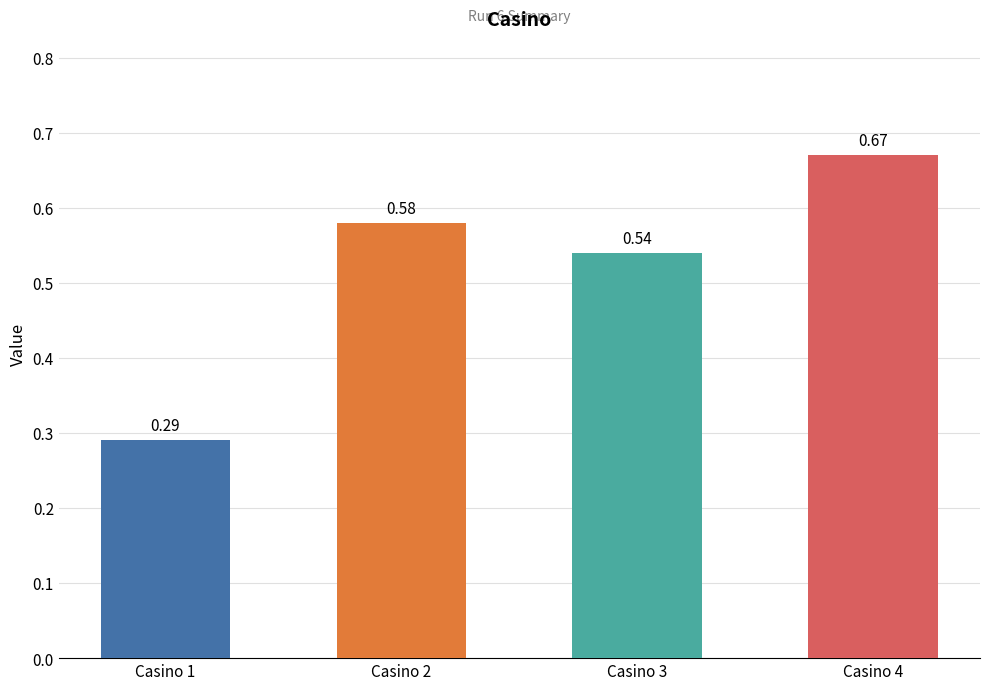

What is the sum of all values?

2.1